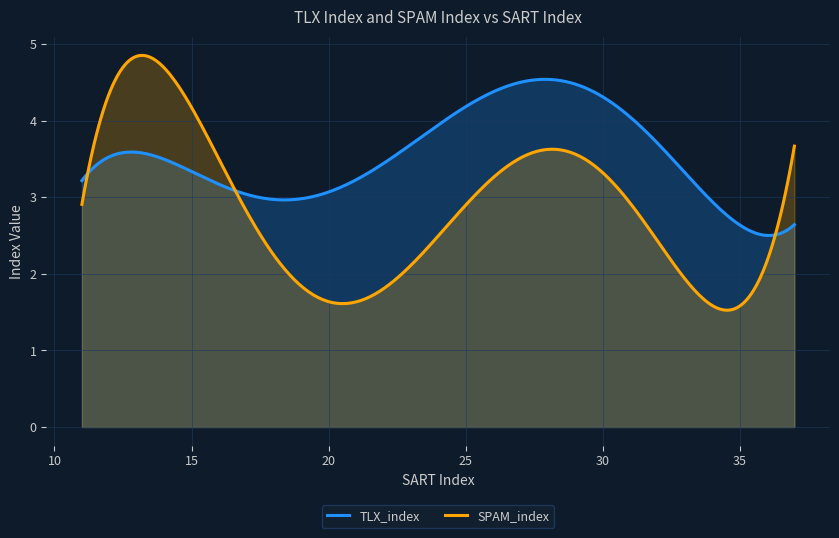

What is the lowest value of the TLX_index series?

2.5